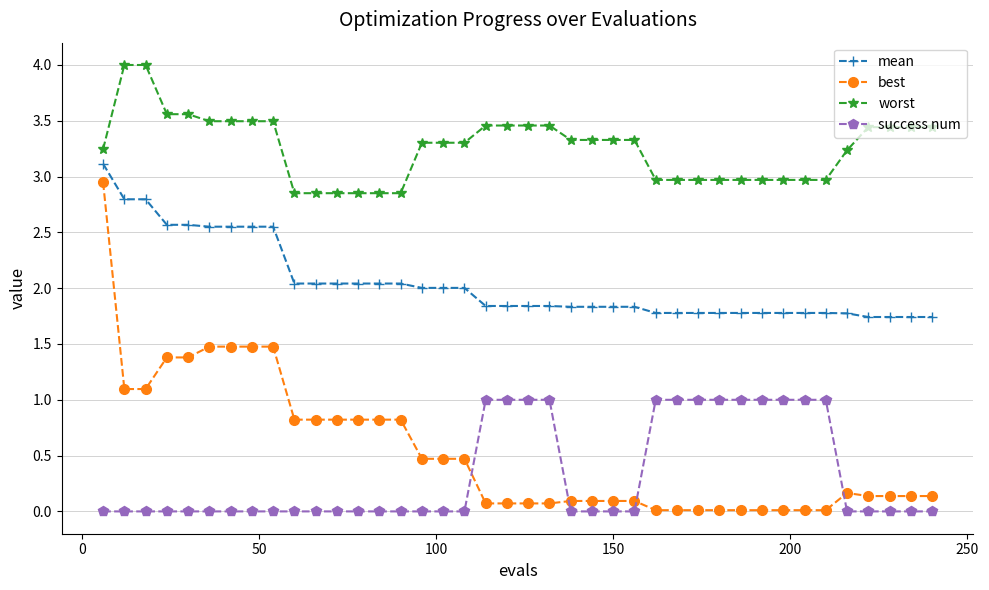

What is the average value of the mean series?

2.0